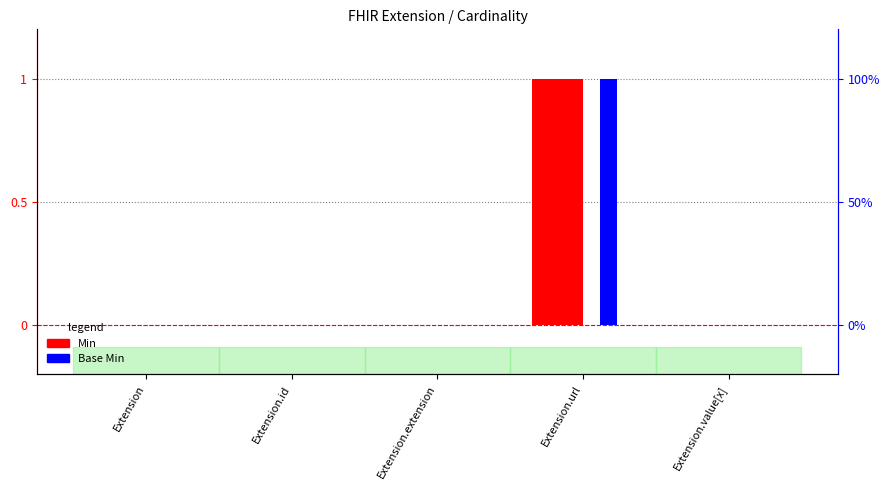

Reading right to left, transcribe all the data shown in this chart.

Min: Extension.value[x]=0	Extension.url=1	Extension.extension=0	Extension.id=0	Extension=0
Base Min: Extension.value[x]=0	Extension.url=1	Extension.extension=0	Extension.id=0	Extension=0